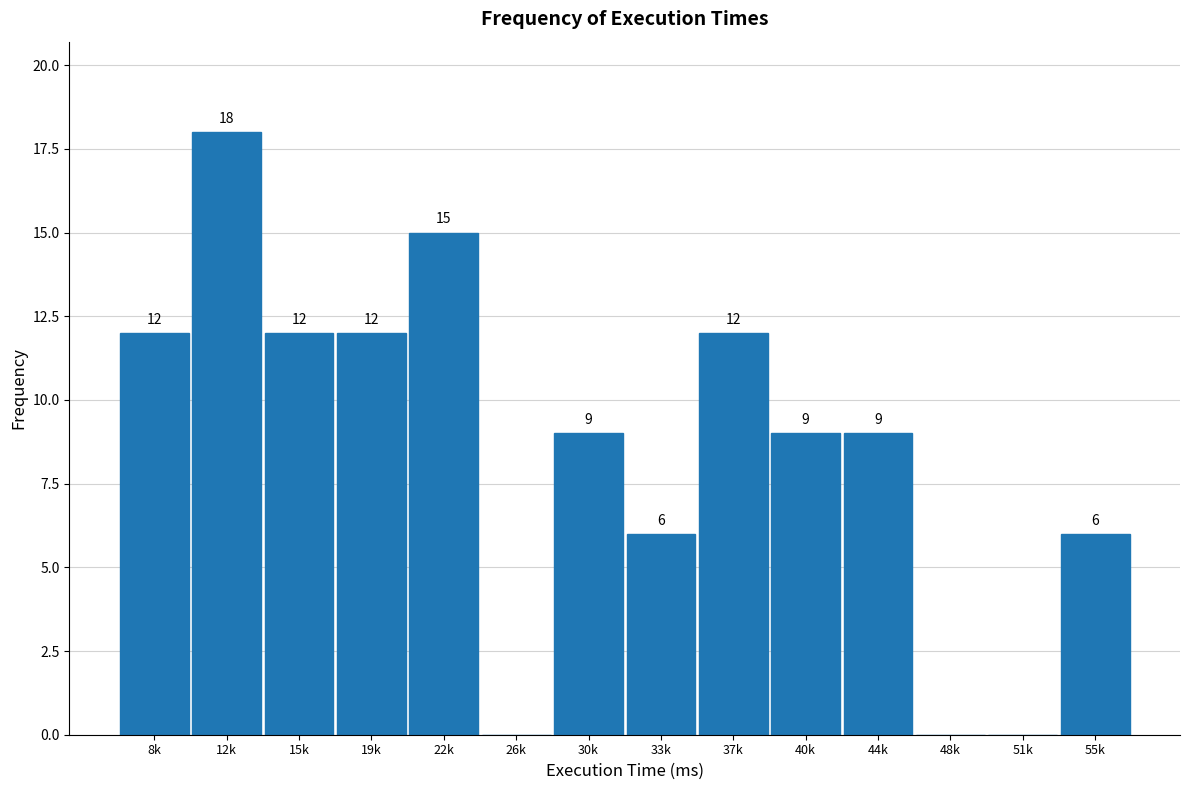

Reading left to right, list all the values displayed in this chart.

8k=12	12k=18	15k=12	19k=12	22k=15	26k=0	30k=9	33k=6	37k=12	40k=9	44k=9	48k=0	51k=0	55k=6